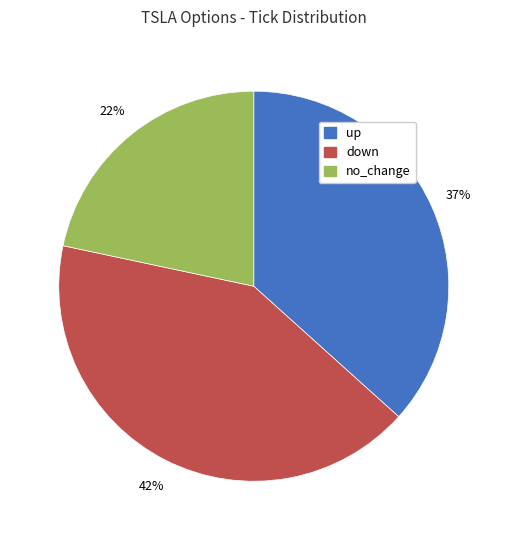

Do up and no_change together represent more than half of the pie?

Yes